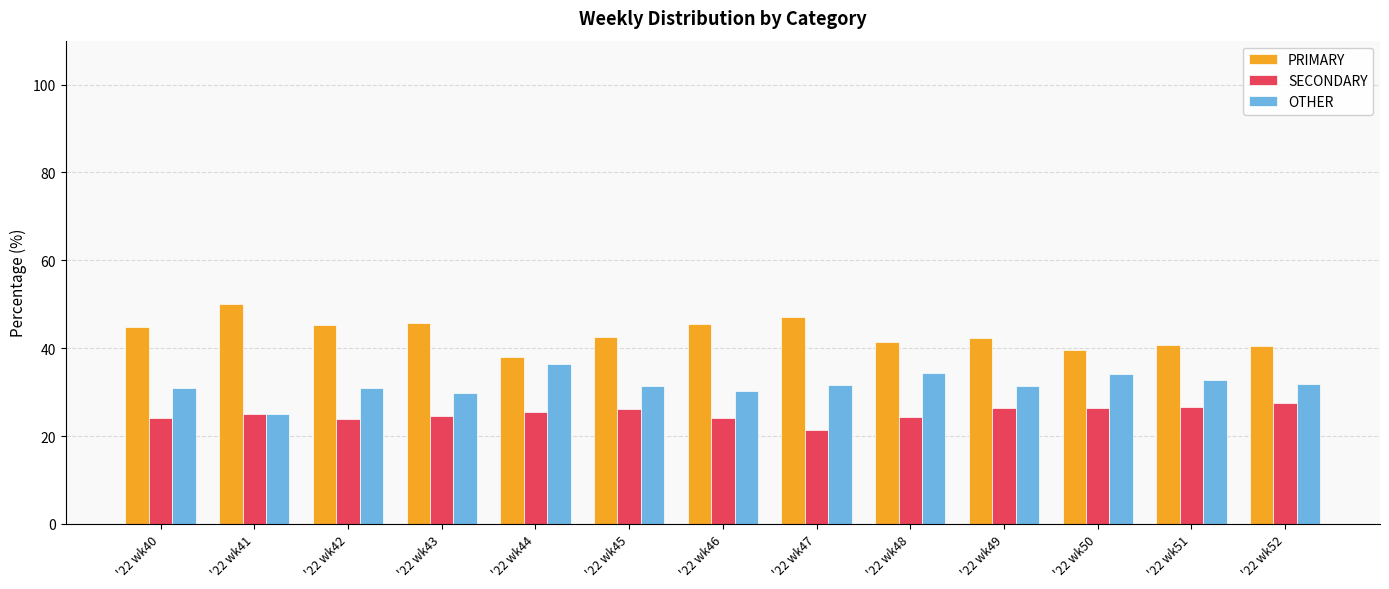

What is the difference between the second highest and second lowest values in the PRIMARY series?

7.5